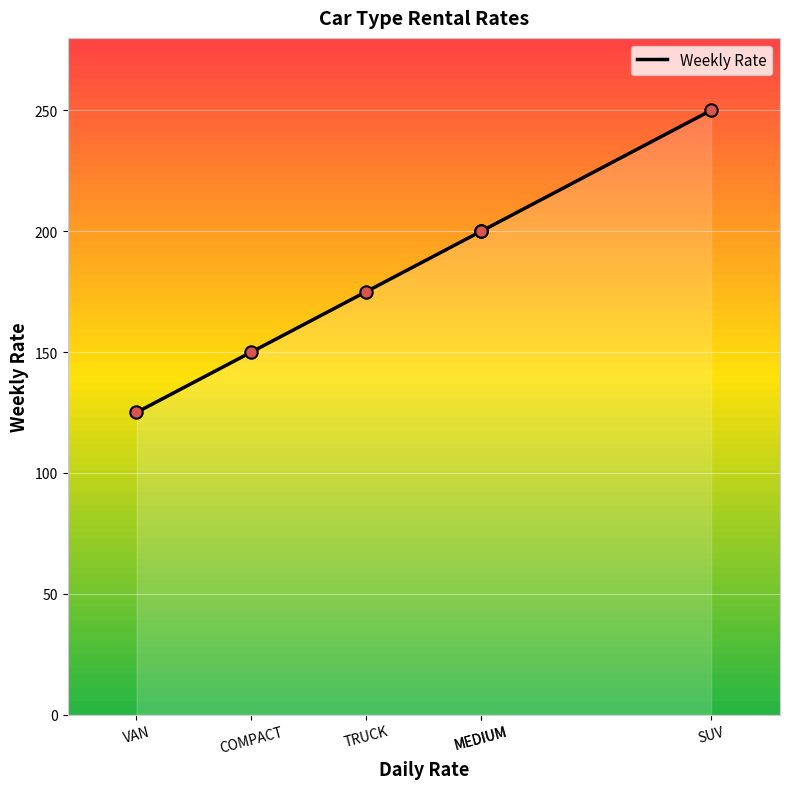

What is the ratio of the value at TRUCK to the value at VAN?

1.4